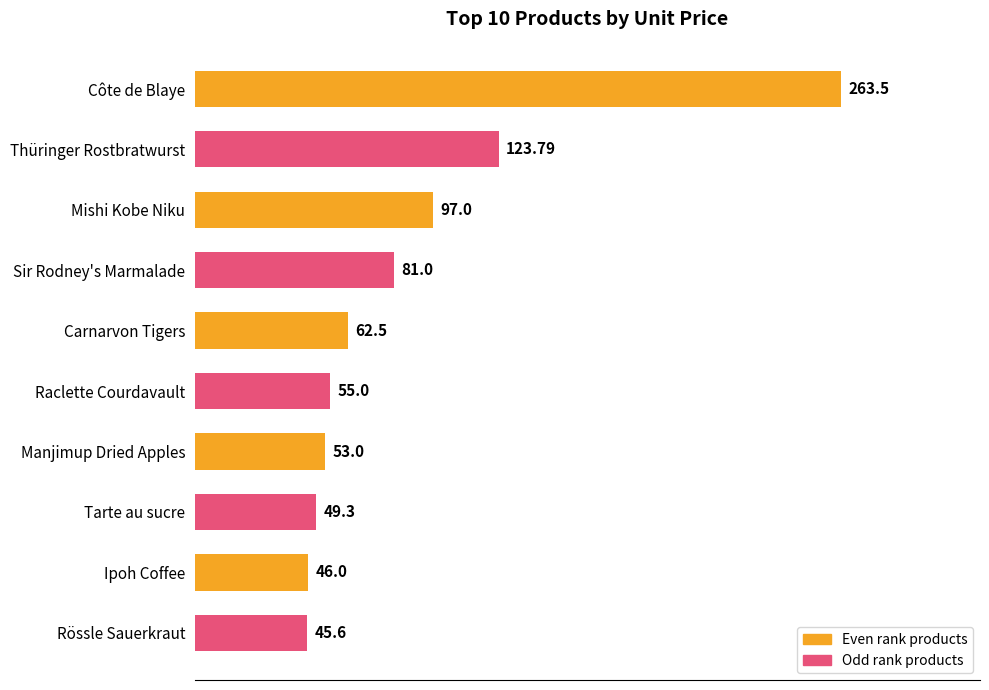

List the labels in order of value, largest first.

Côte de Blaye, Thüringer Rostbratwurst, Mishi Kobe Niku, Sir Rodney's Marmalade, Carnarvon Tigers, Raclette Courdavault, Manjimup Dried Apples, Tarte au sucre, Ipoh Coffee, Rössle Sauerkraut